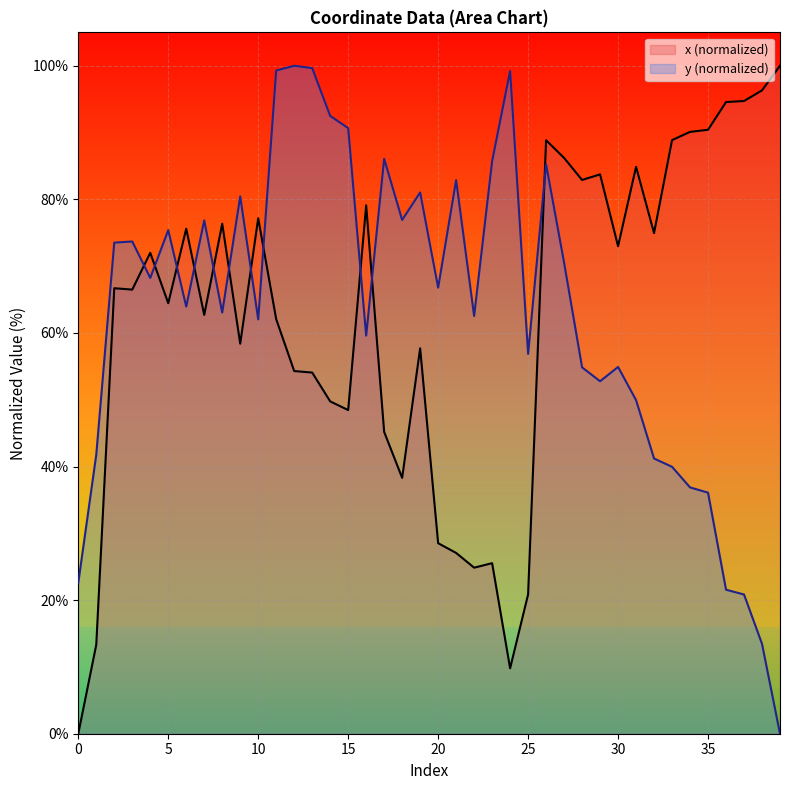

Is the value of x at 9 greater than the value of y at 6?

No